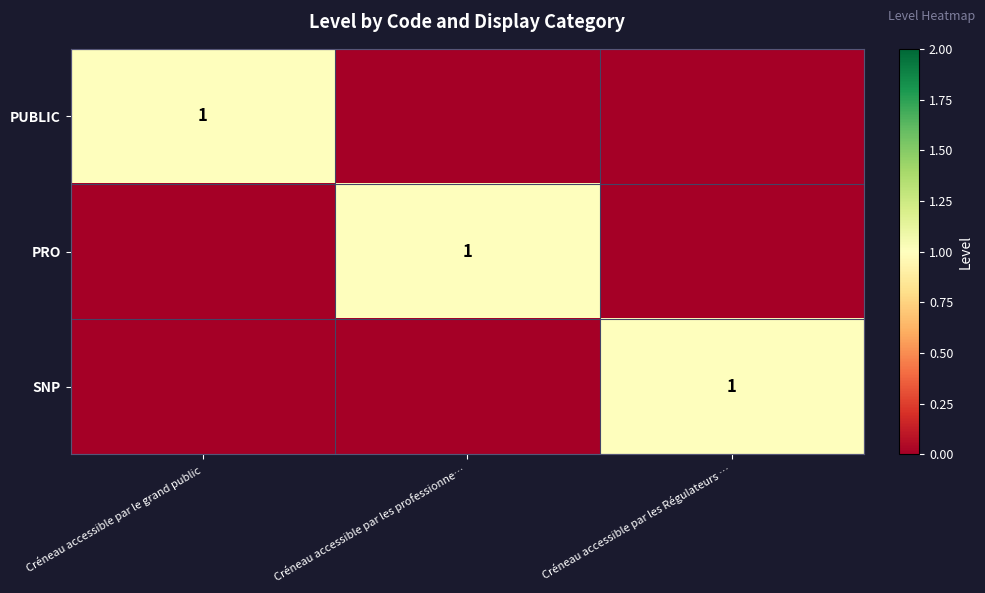

Is it true that PUBLIC equals 2 at Créneau accessible par le grand public?

False